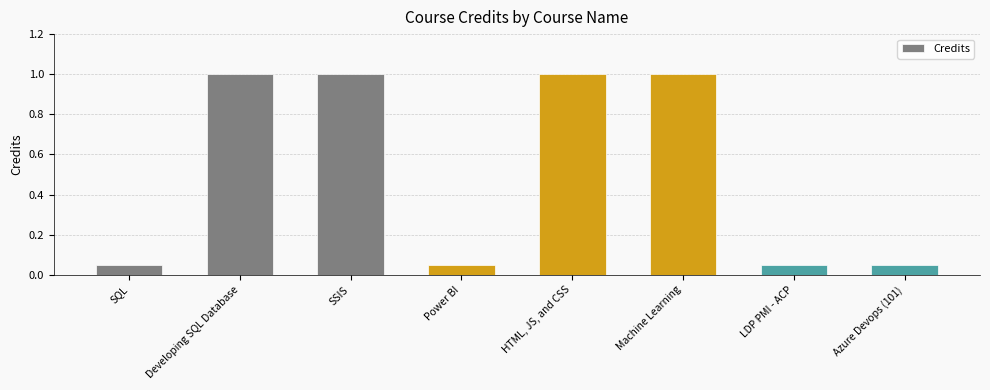

The value at Machine Learning is 1.8. True or false?

False